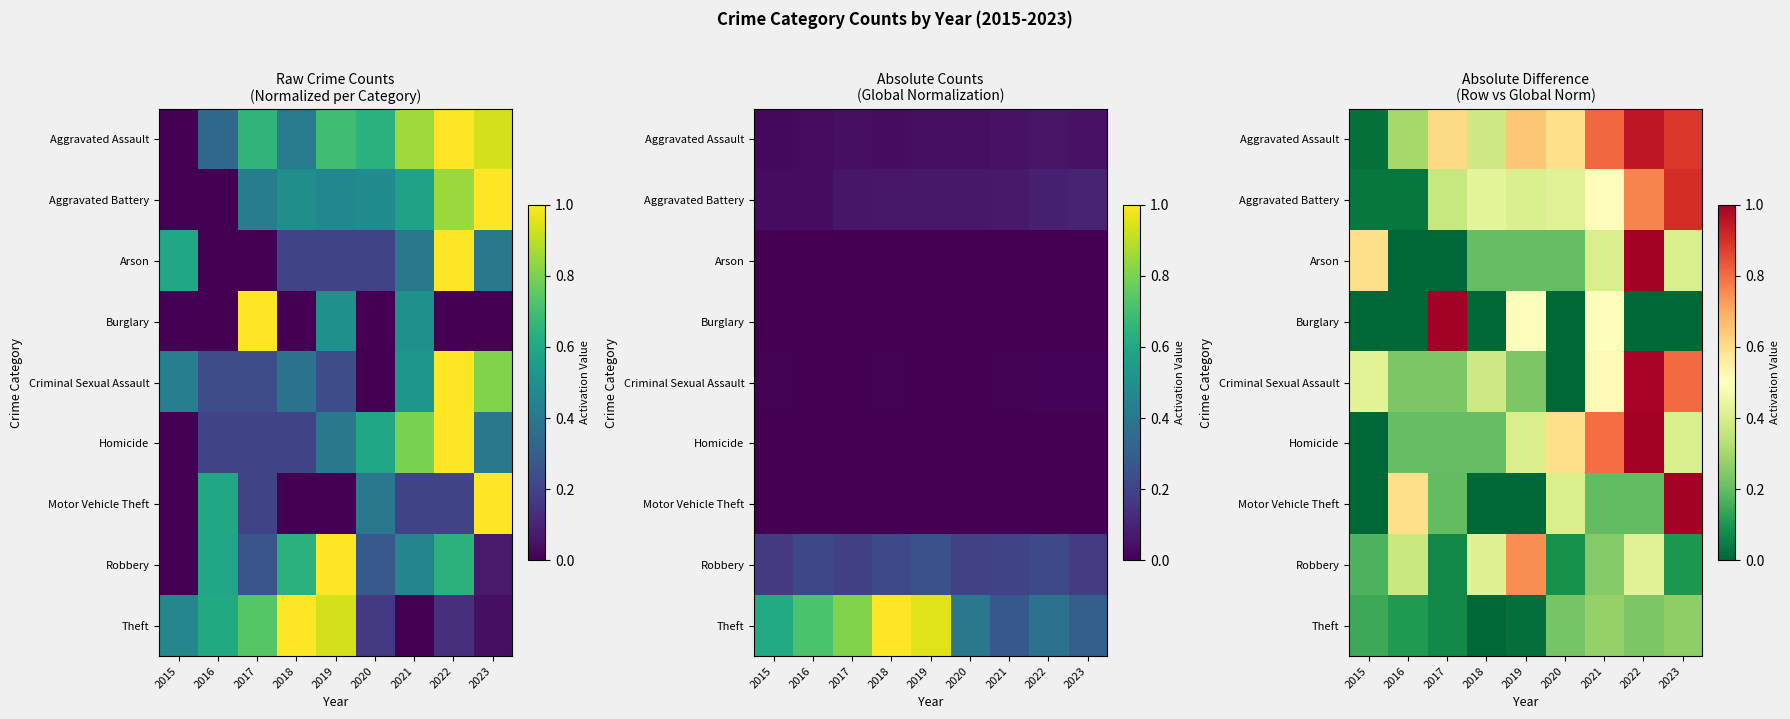

How many series are shown in this chart?

9